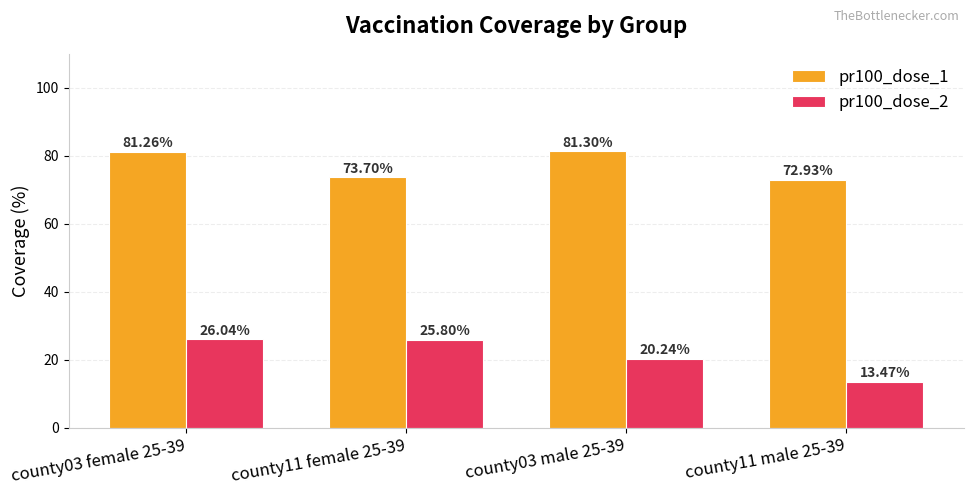

What are all the series names shown in the legend?

pr100_dose_1, pr100_dose_2